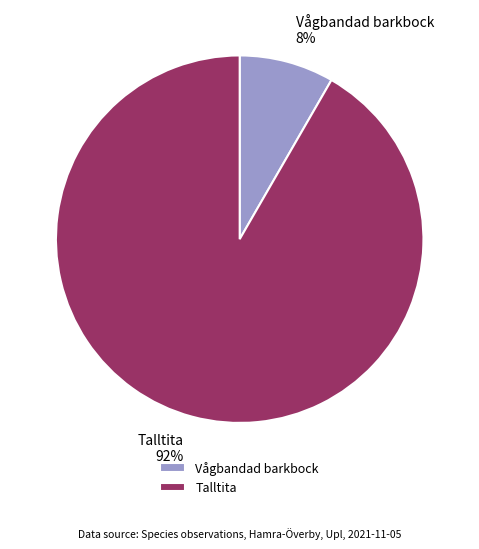

Which slice is the smallest?

Vågbandad barkbock